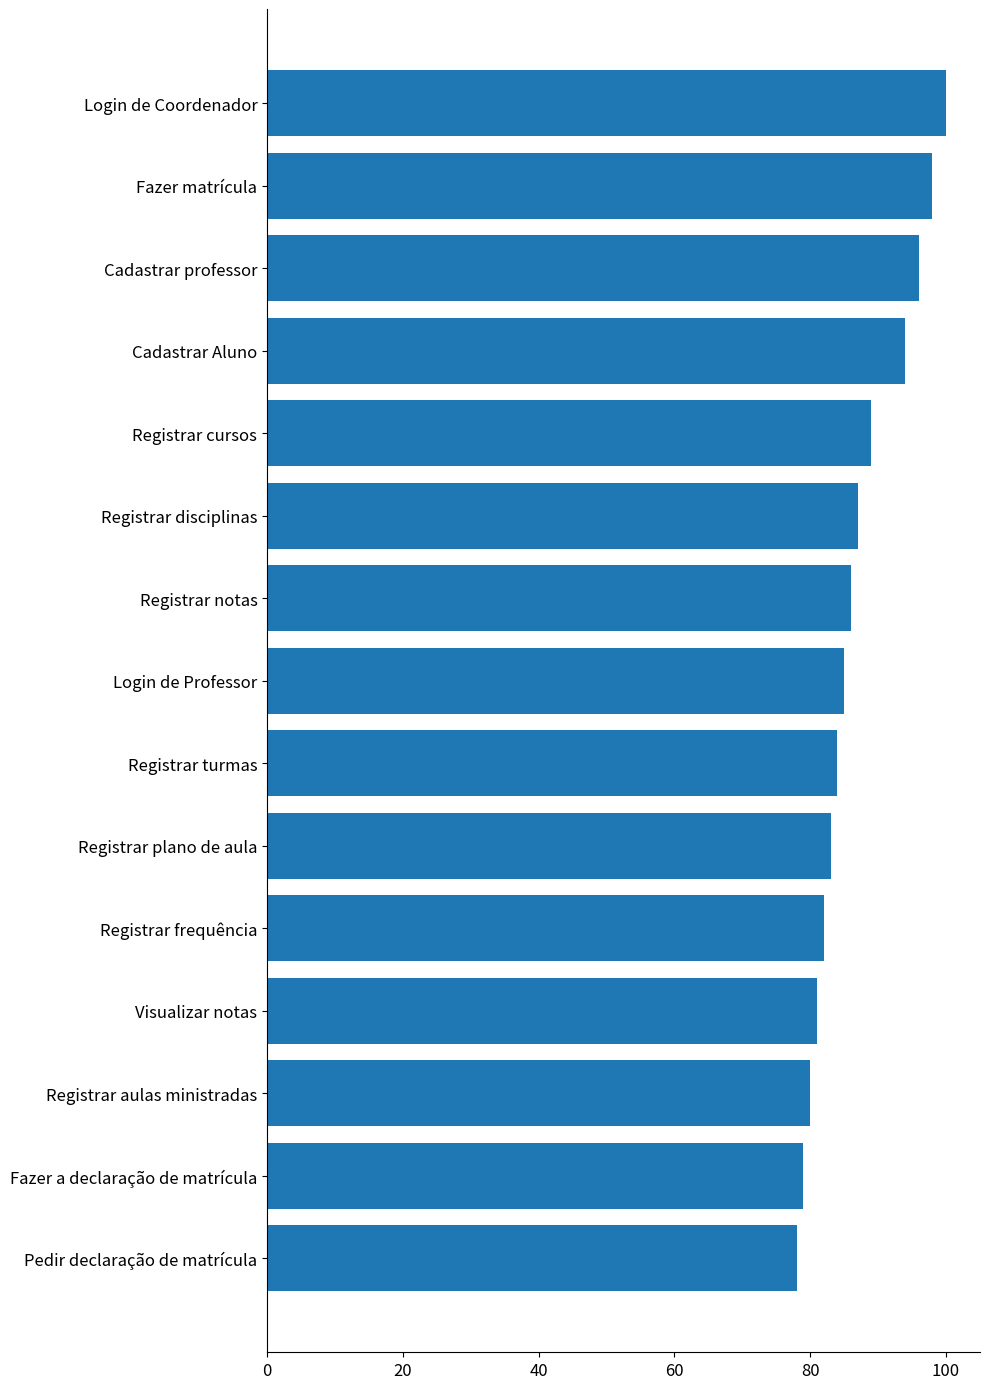

What is the difference between the maximum and minimum values?

22